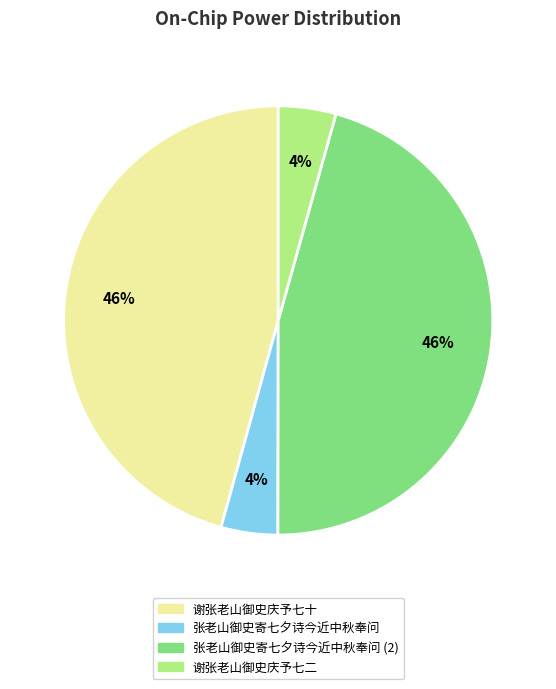

Does any single category account for the majority?

No